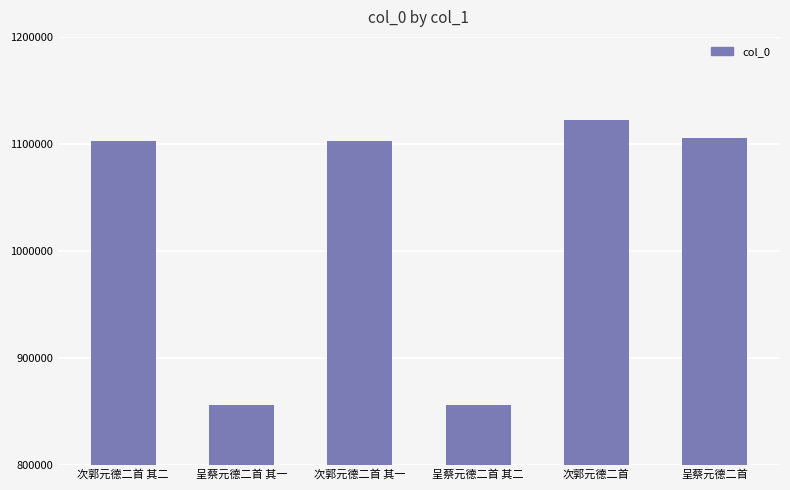

The chart shows a value of 1102828 at 次郭元德二首 其二. True or false?

True